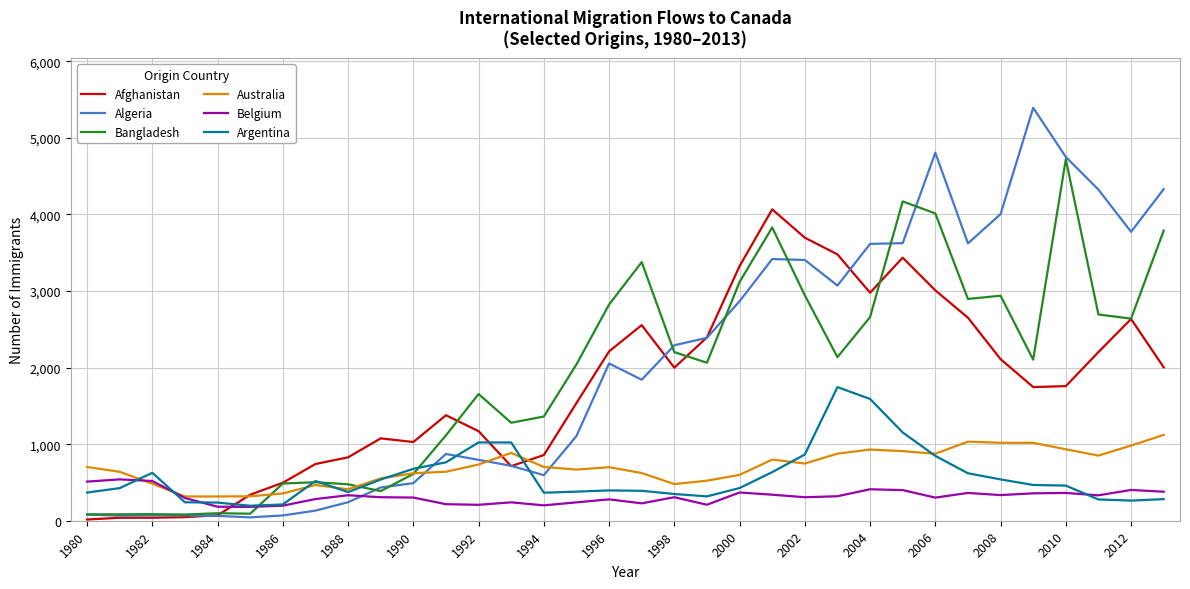

Rank the series by their maximum value, from lowest to highest.

Belgium, Australia, Argentina, Afghanistan, Bangladesh, Algeria